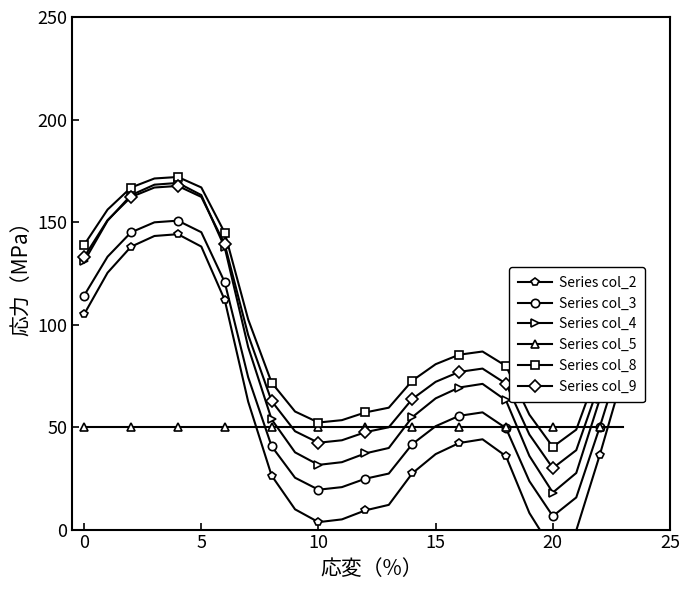

At 22, list the series in order from smallest to largest.

Series col_2, Series col_3, Series col_5, Series col_4, Series col_9, Series col_8